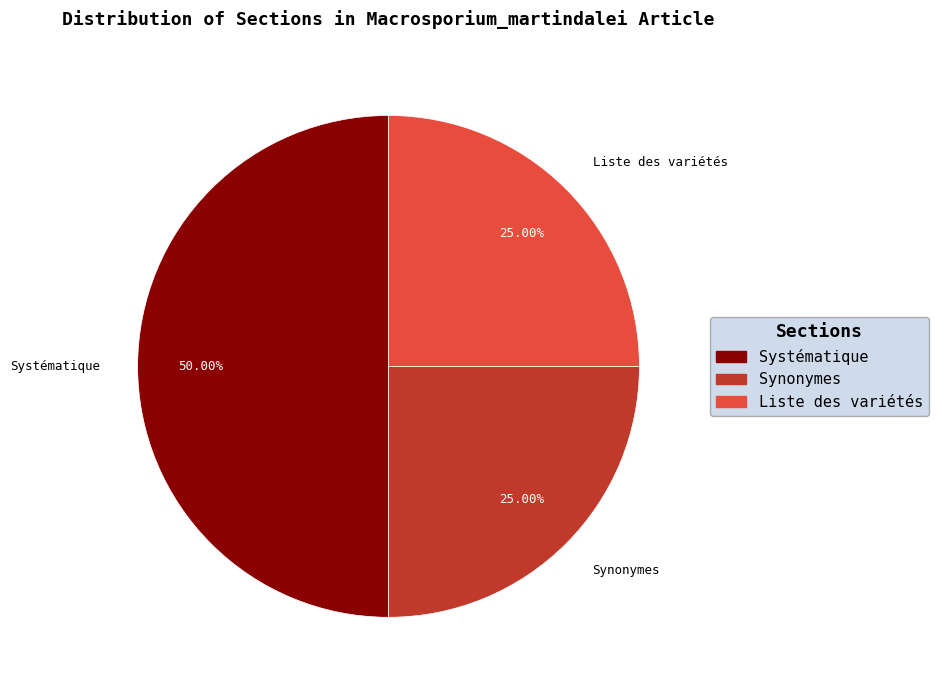

Does Synonymes account for over 50% of the chart?

No